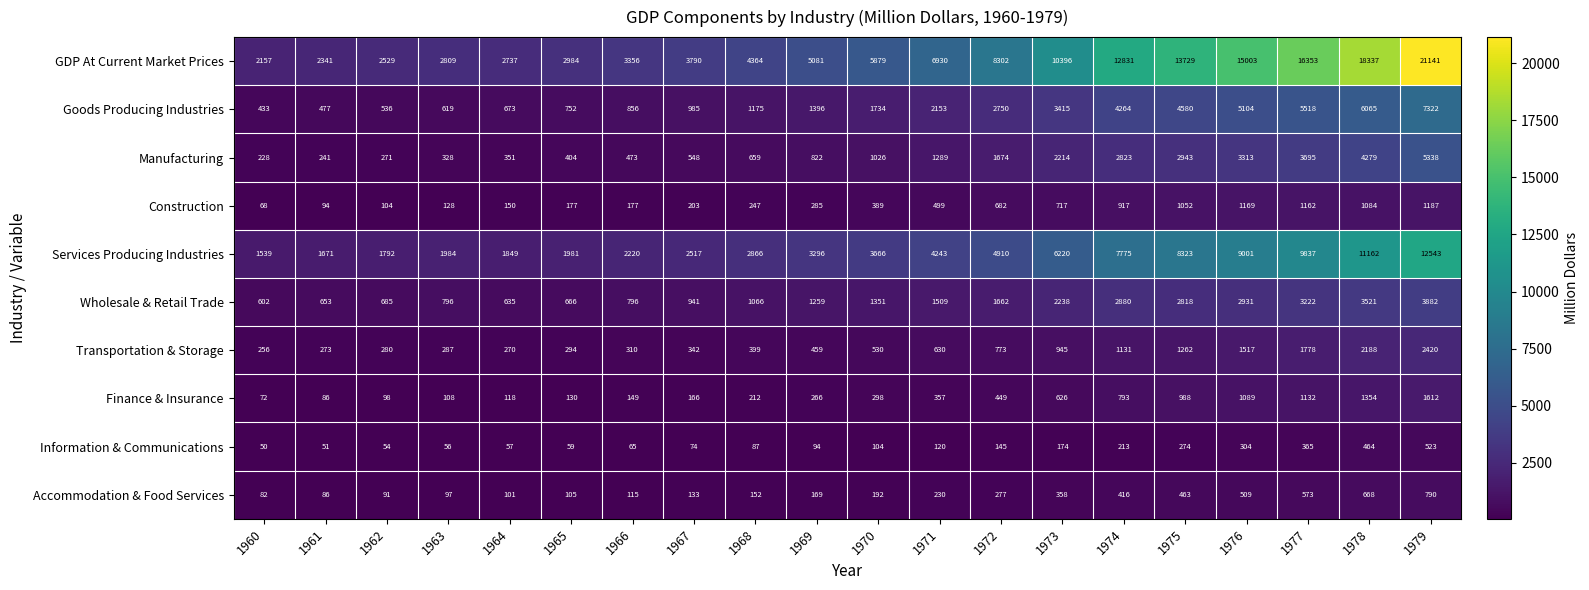

Which series changed the most between 1966 and 1975?

GDP At Current Market Prices